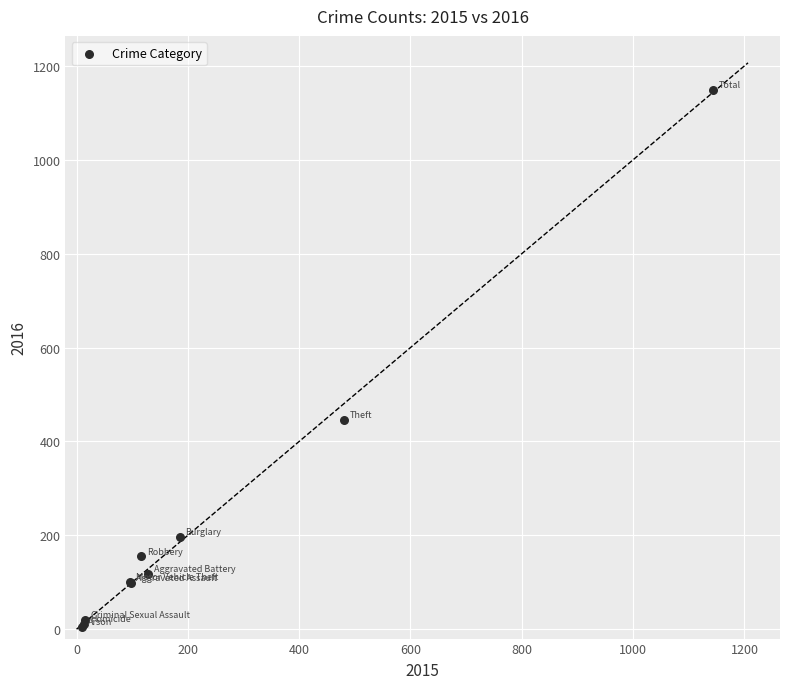

What Y value in the scatter plot is closest to 577?

446